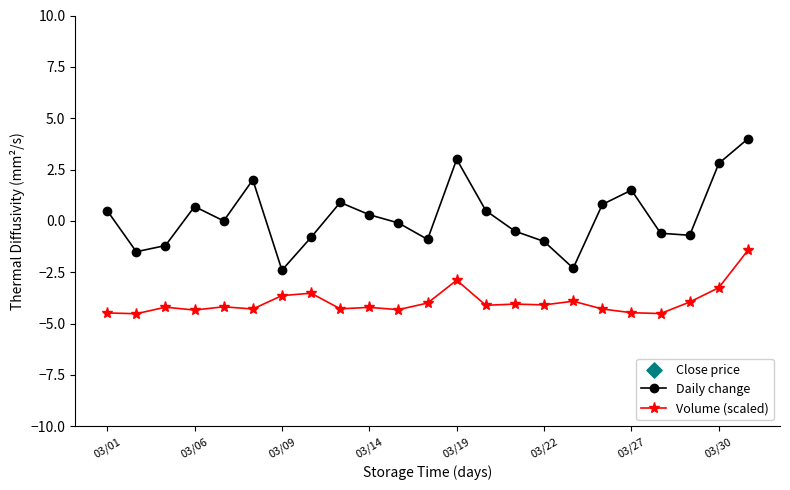

What are all the series names shown in the legend?

Daily change, Volume (scaled), Close price